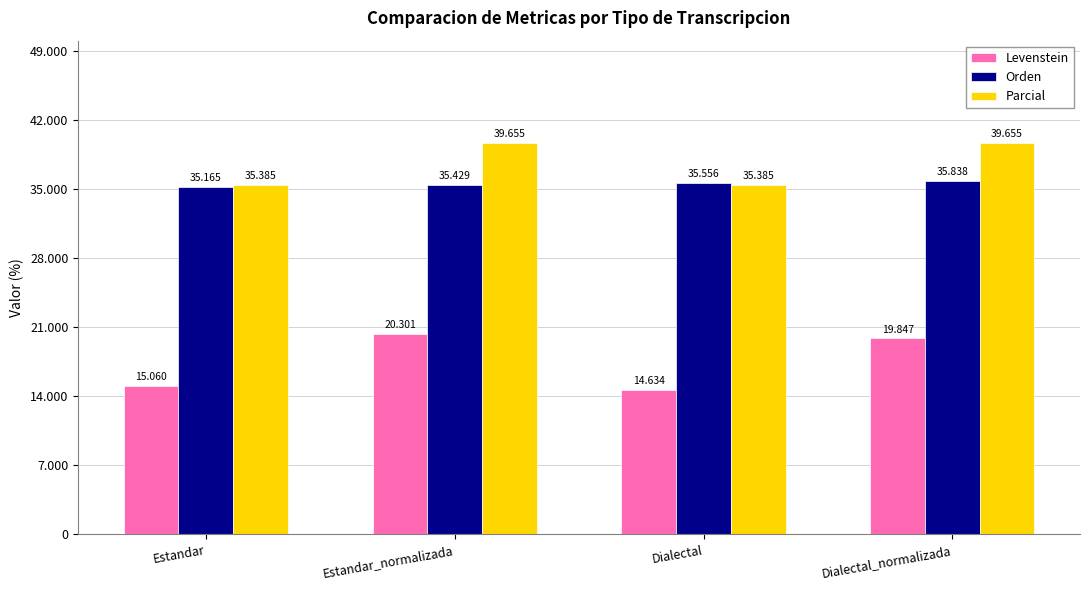

List the labels in order of Levenstein value, largest first.

Estandar_normalizada, Dialectal_normalizada, Estandar, Dialectal